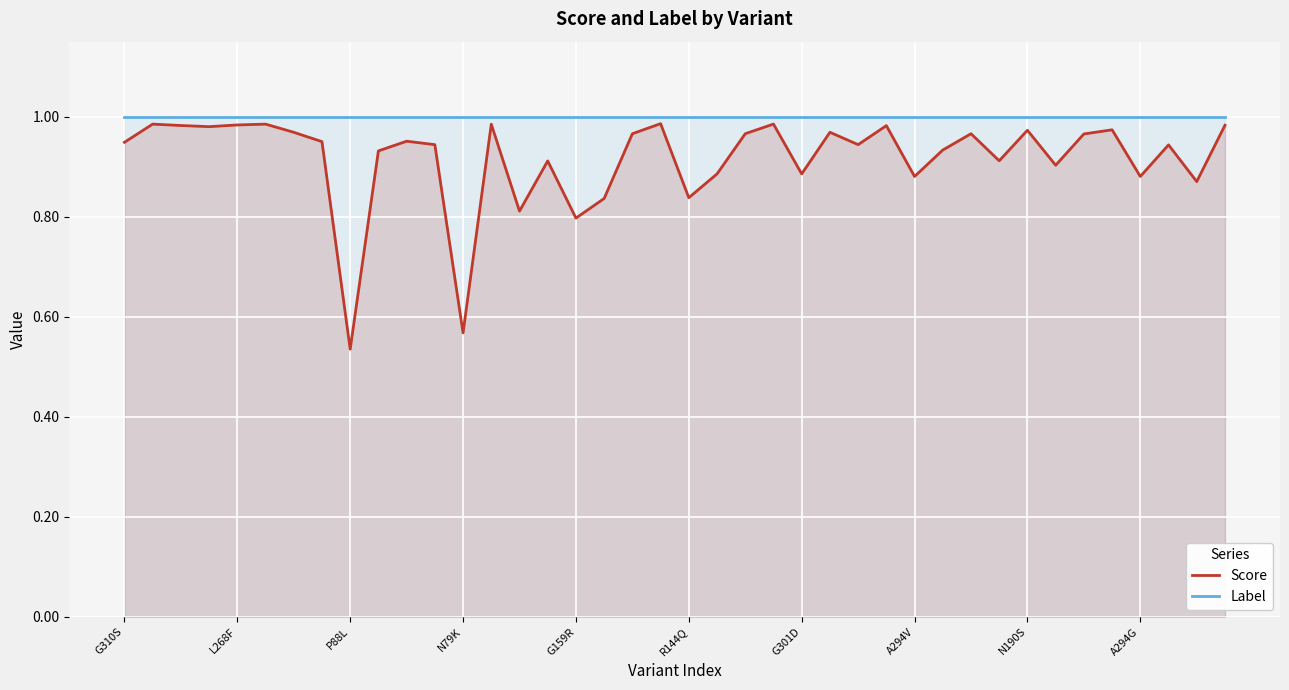

Which series has the largest range (max minus min)?

Score